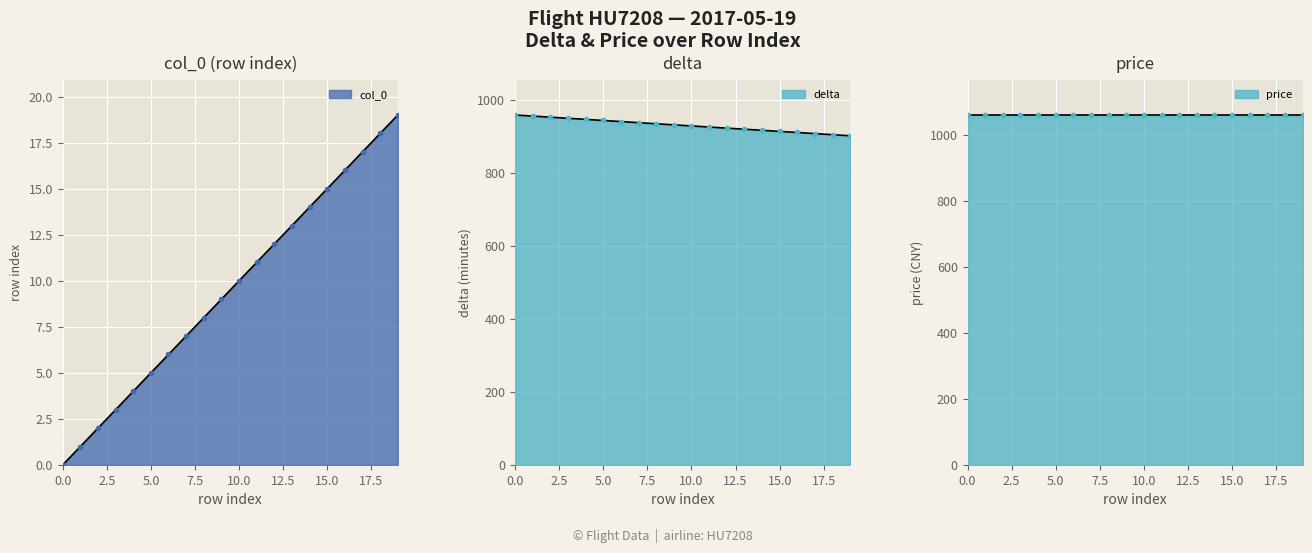

What is the maximum value shown in the chart?

960